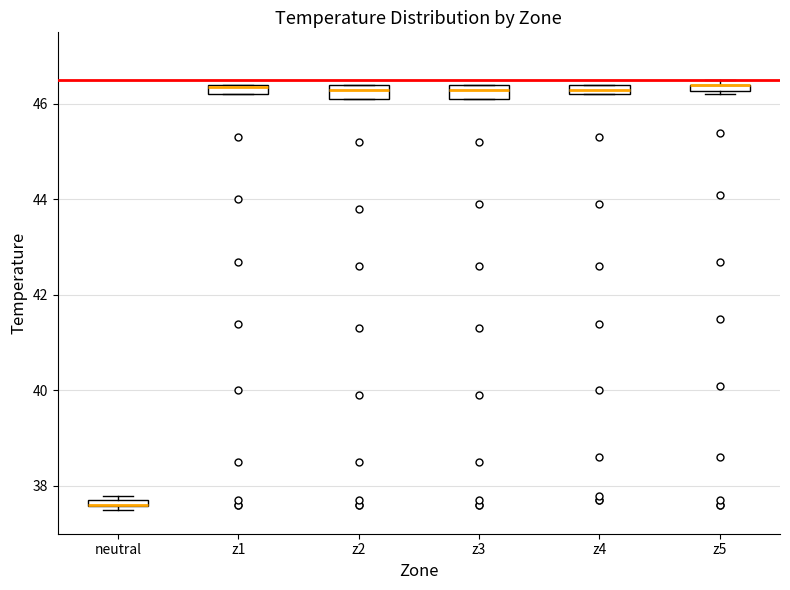

Where is the upper edge of the box for z5 on the y-axis? The values are not printed on the chart, so give them approximately, as read against the axis.

46.4